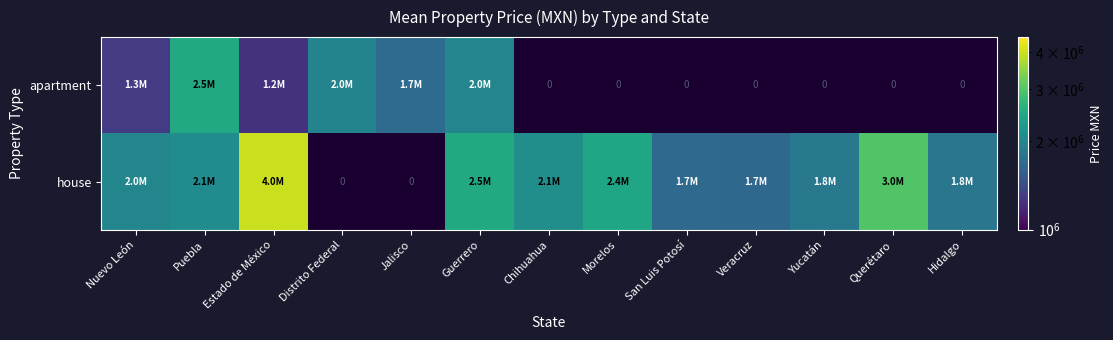

Rank the series at Veracruz from highest to lowest value.

apartment, house